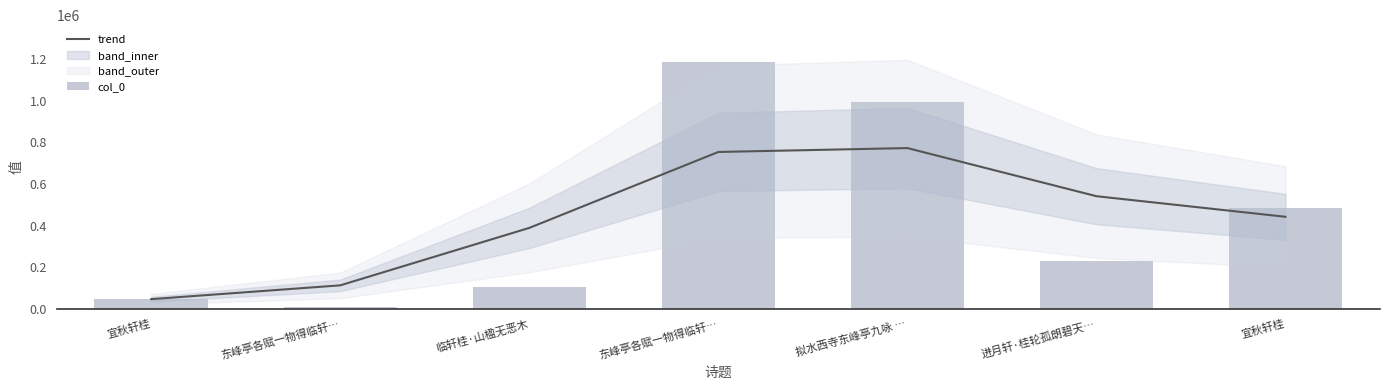

Which category has the highest value in the trend series?

拟水西寺东峰亭九咏 …